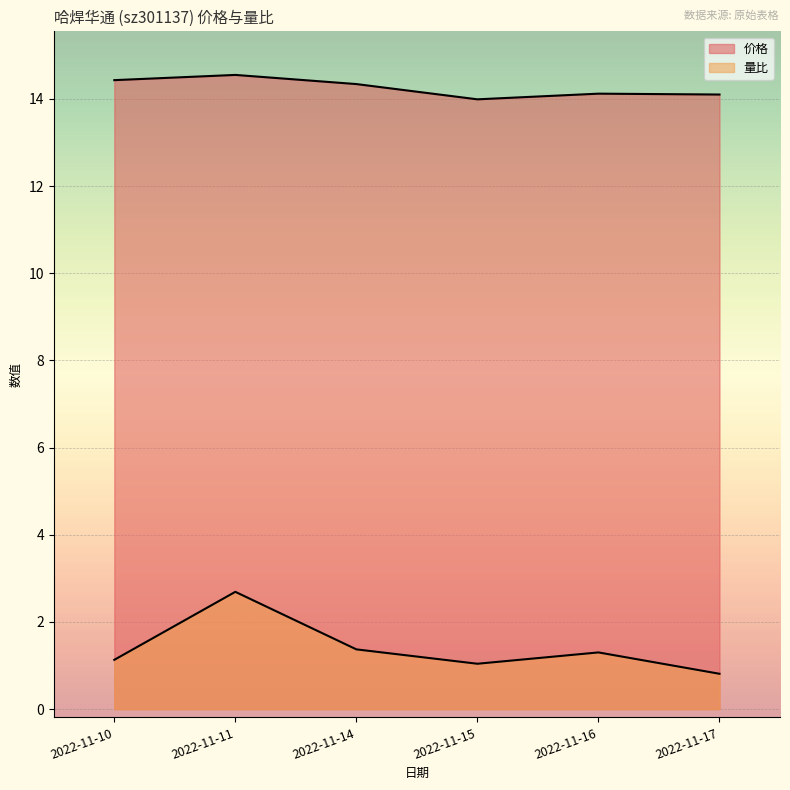

Read the 量比 value at 2022-11-11.

2.7